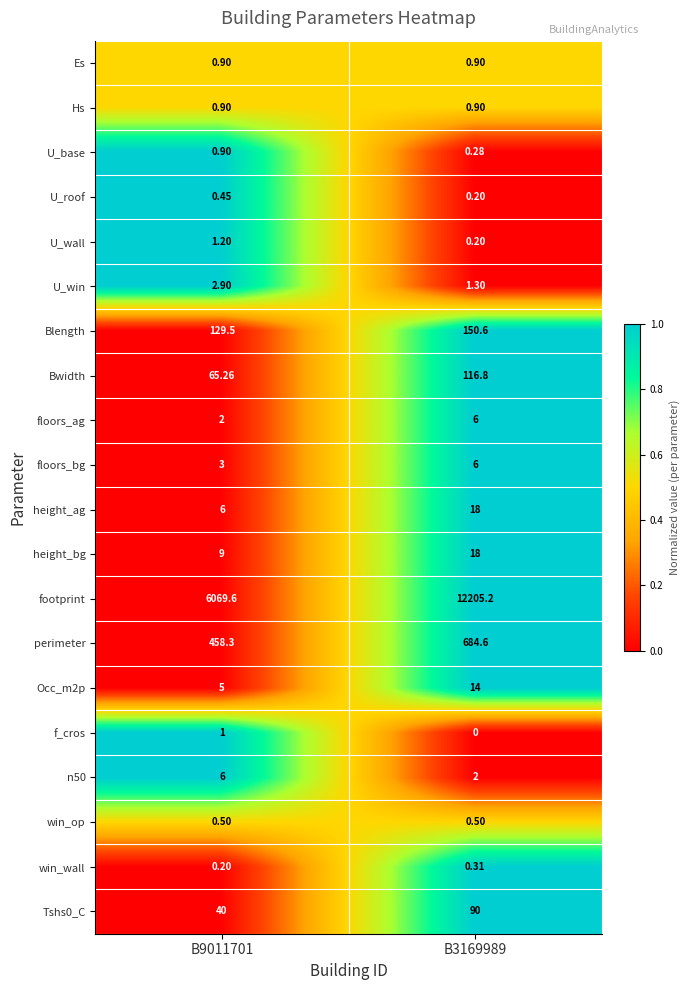

Which series has the largest total across all categories?

footprint